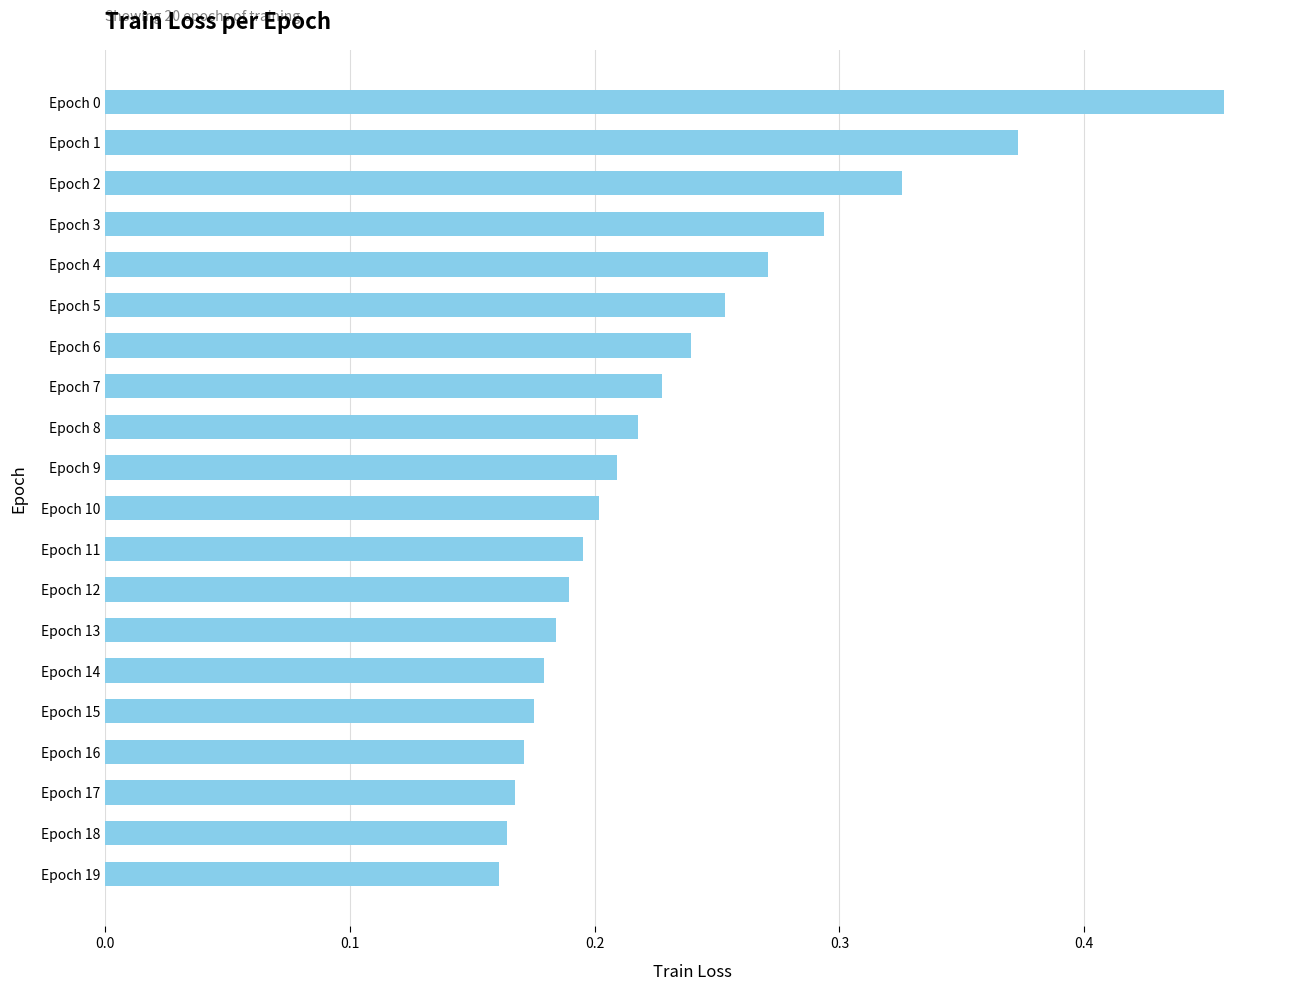

Is it true that the value at Epoch 7 is 0.2?

True